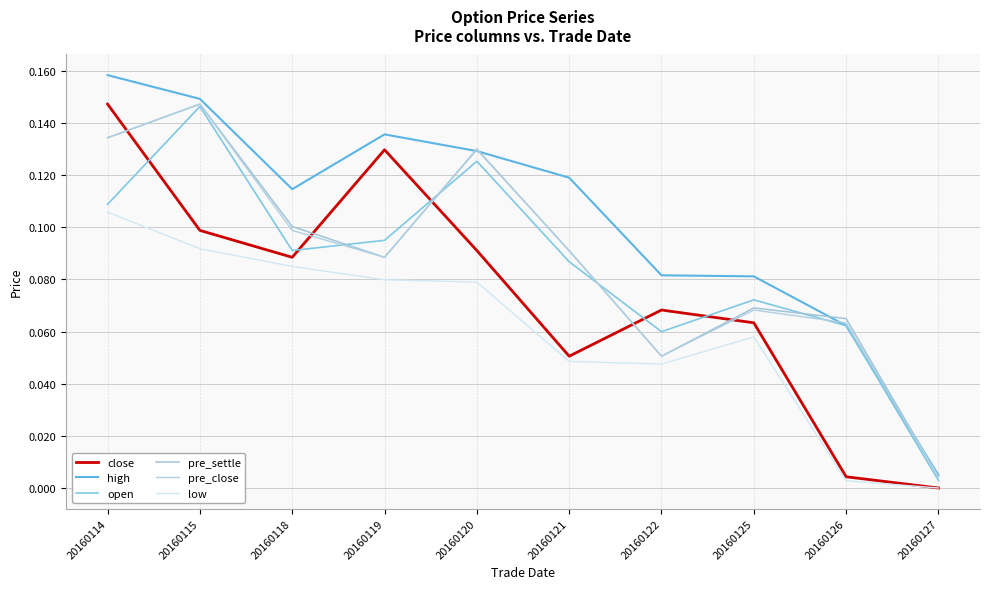

List the labels in order of open value, smallest first.

20160127, 20160122, 20160126, 20160125, 20160121, 20160118, 20160119, 20160114, 20160120, 20160115